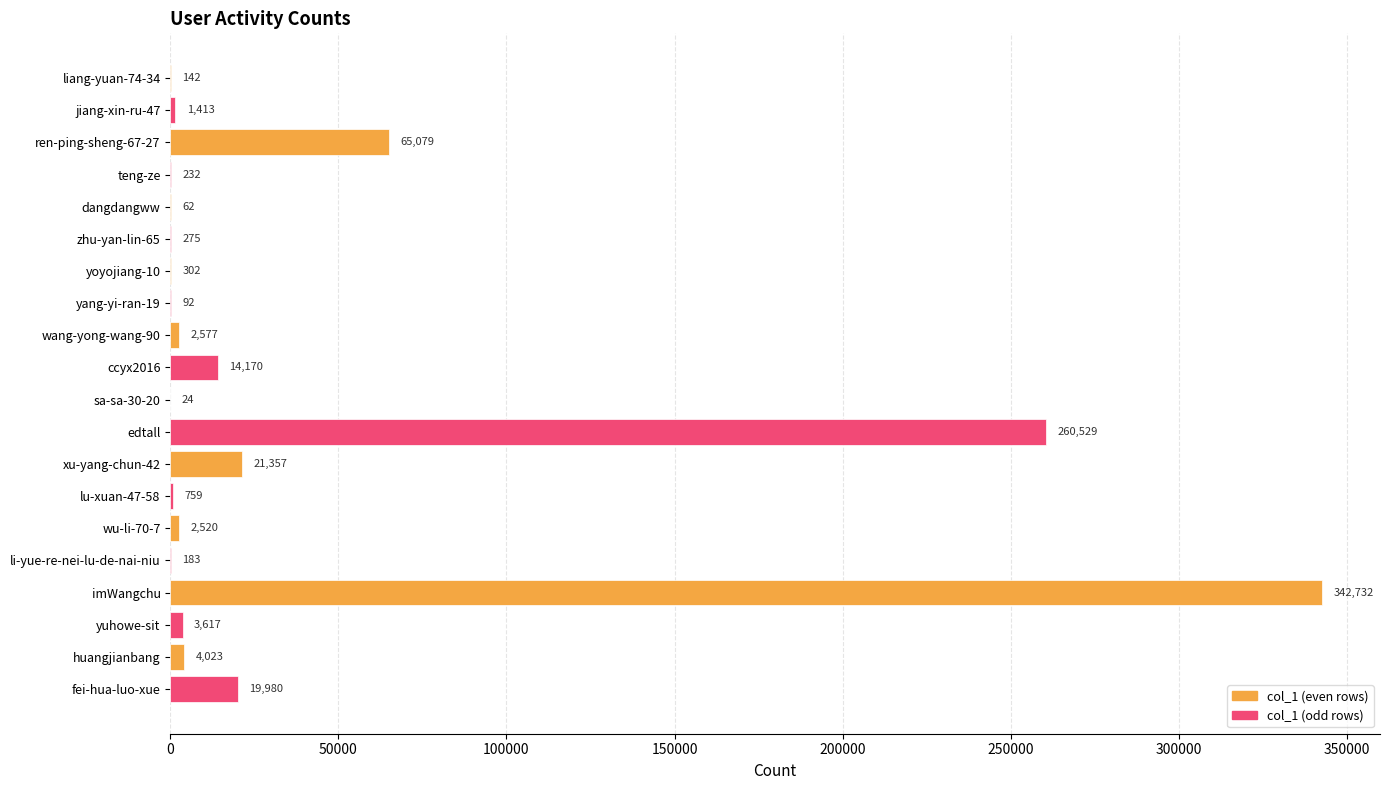

The chart shows a value of 6576 at fei-hua-luo-xue. True or false?

False